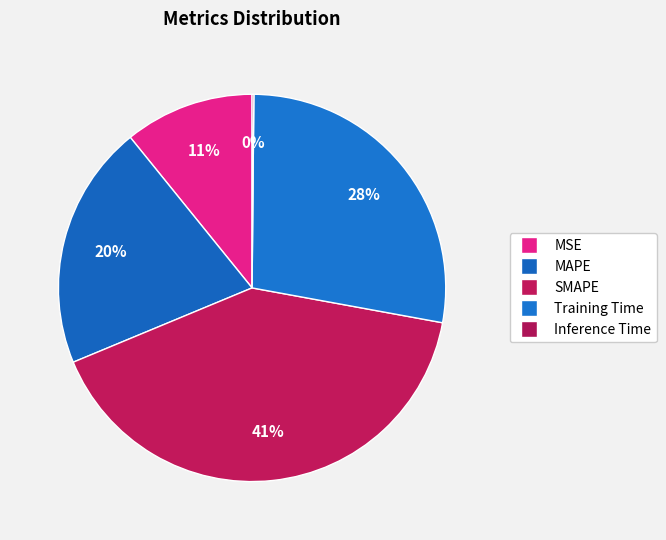

What percentage is the SMAPE slice, to the nearest percent?

41%